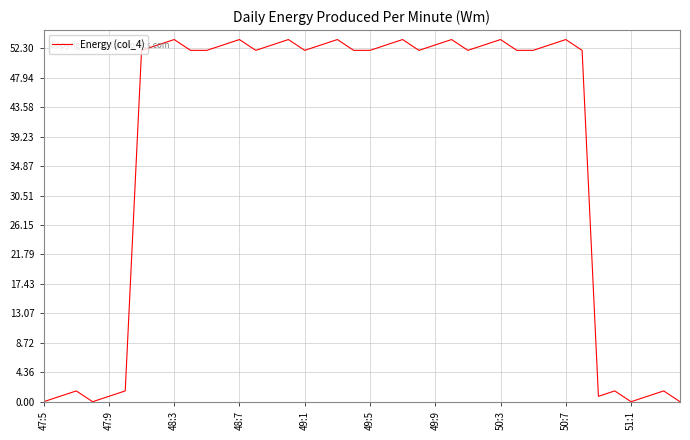

What is the greatest value displayed?

53.6